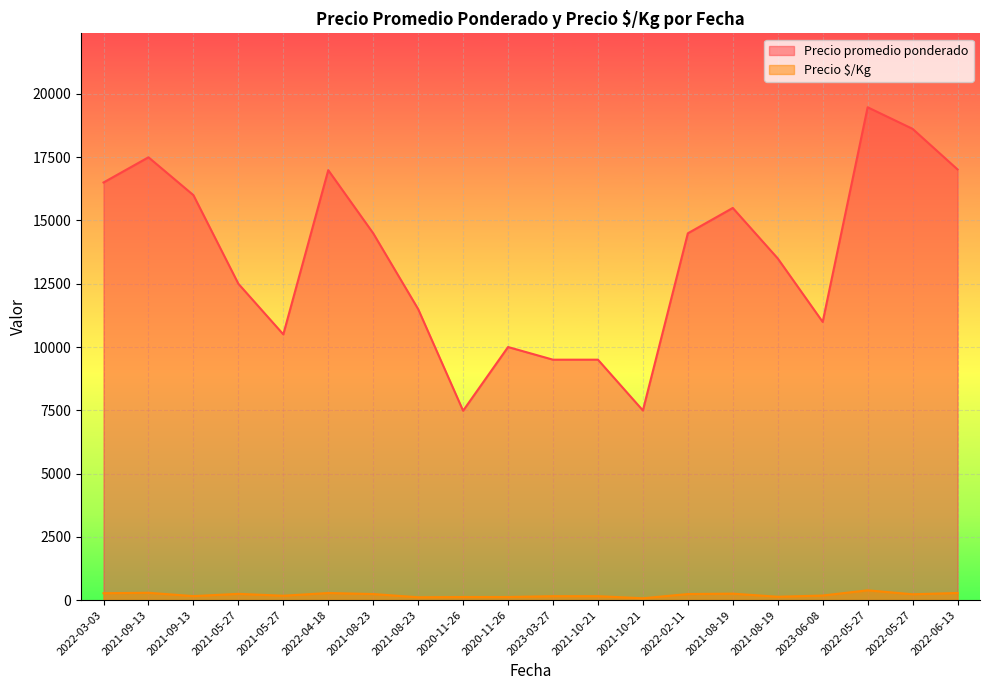

How many data points in Precio promedio ponderado are less than 14492?

10